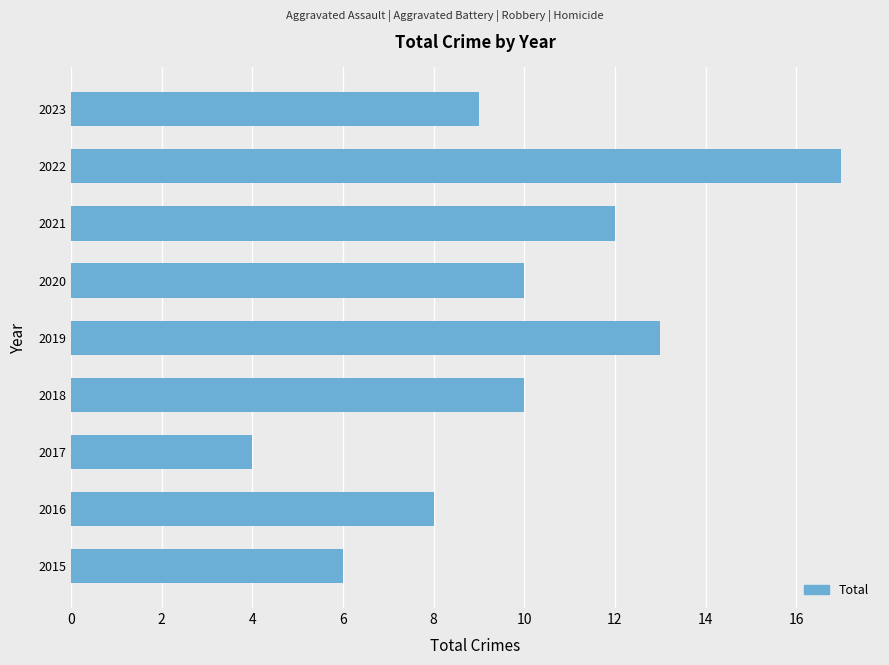

Is it true that the value at 2017 is 6?

False